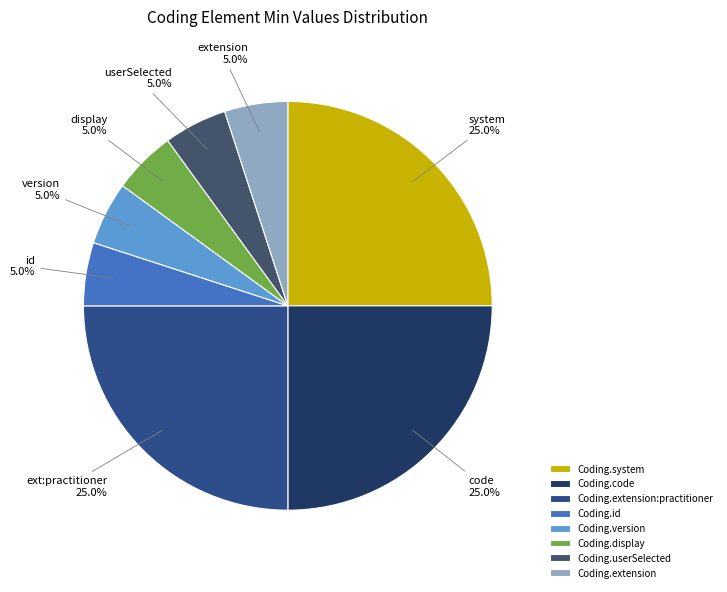

True or false: Coding.system accounts for 46% of the total.

False